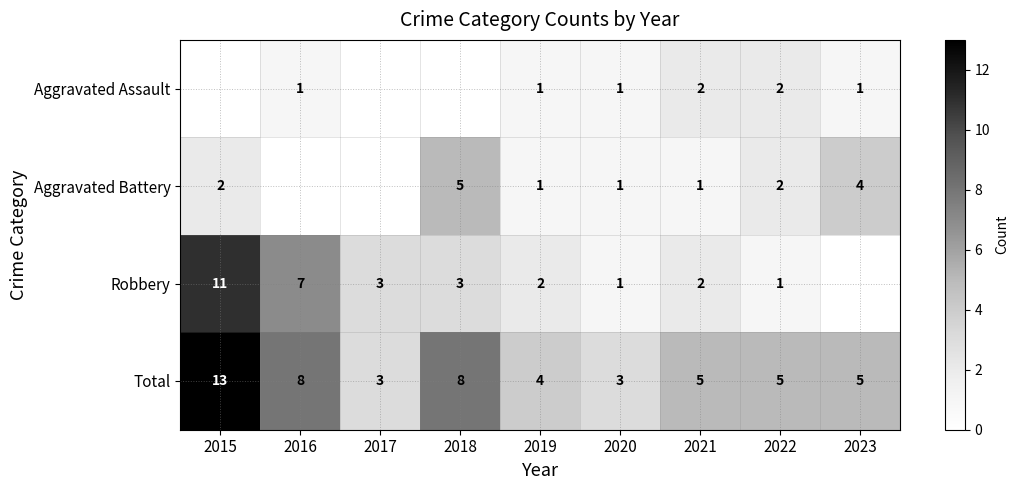

At which label does Total reach its peak?

2015